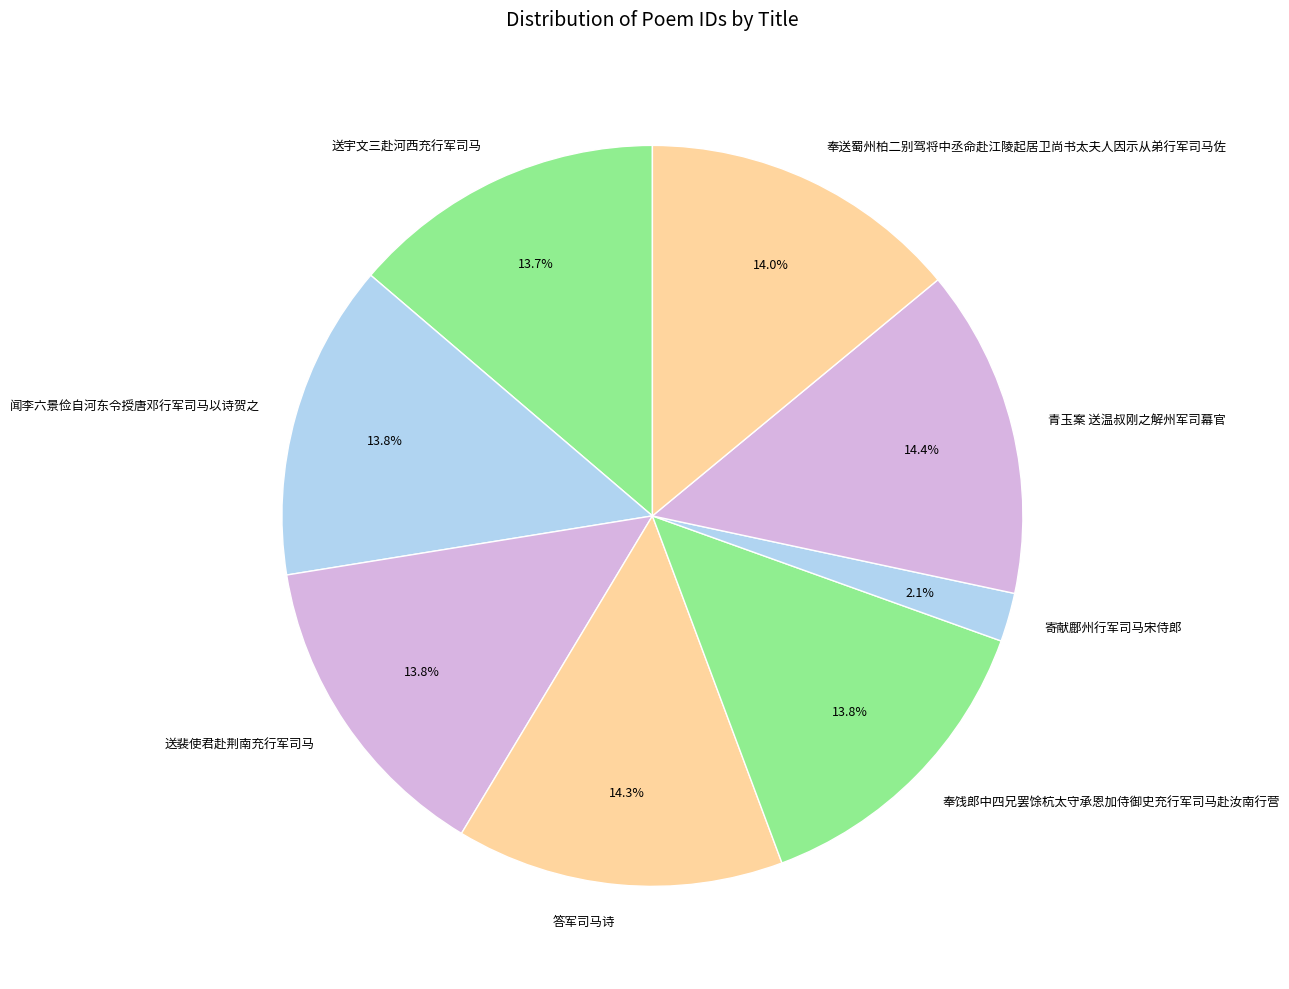

To the nearest percent, what percentage of the pie is 奉饯郎中四兄罢馀杭太守承恩加侍御史充行军司马赴汝南行营?

14%